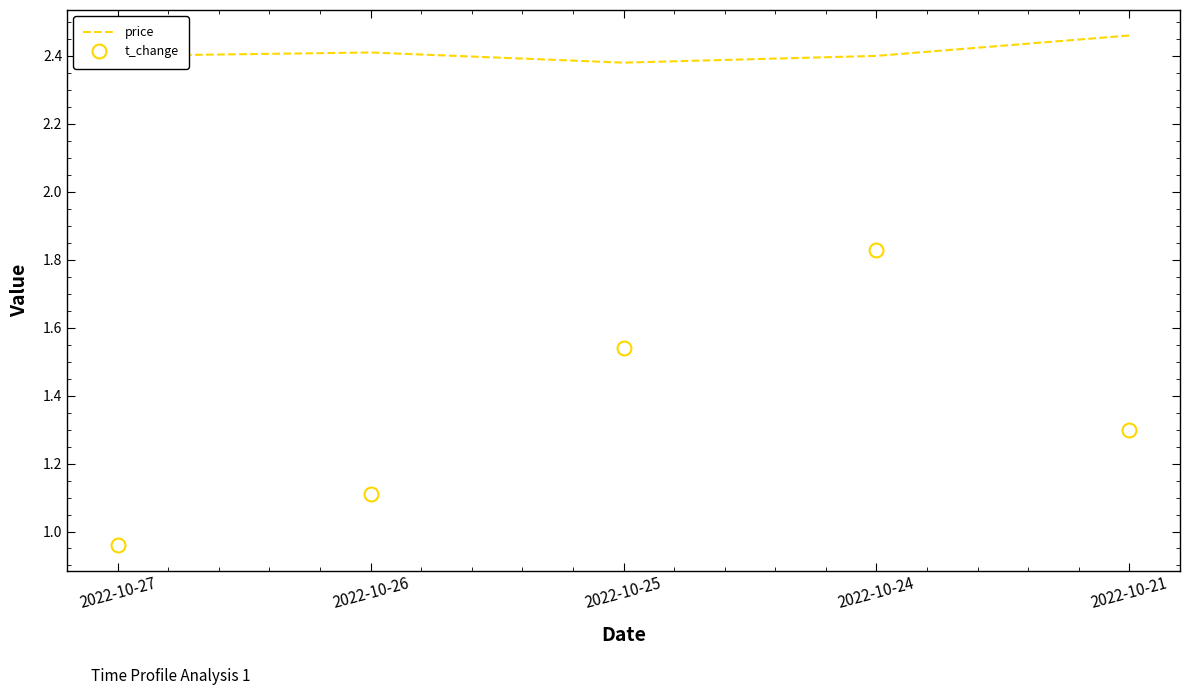

List the series in order of their overall mean, highest first.

price, t_change